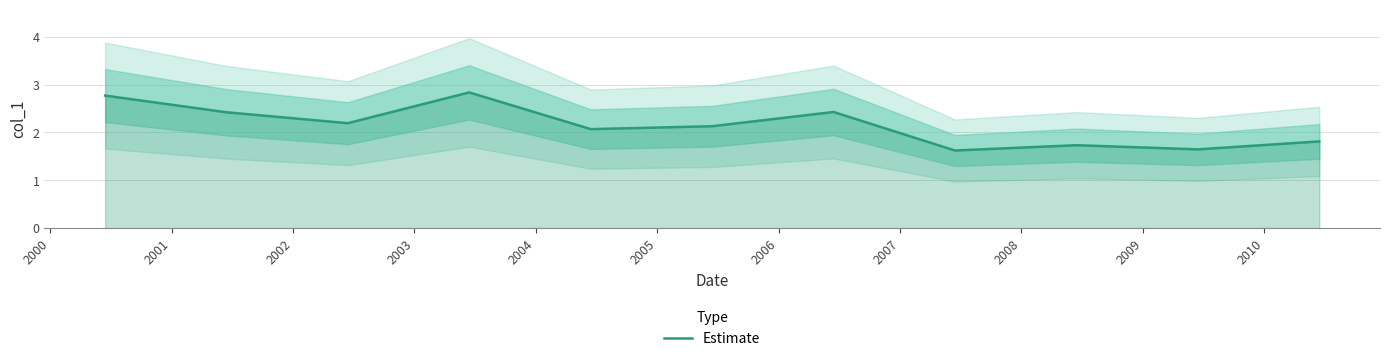

Does the chart have visible grid lines?

Yes